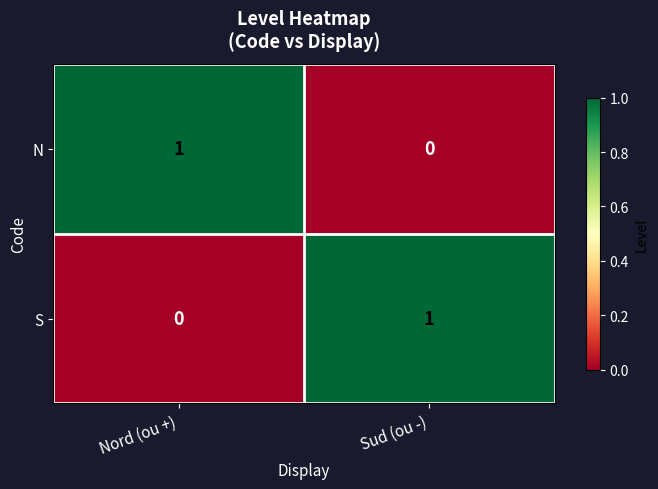

Where is S nearest to the value 0?

Nord (ou +)